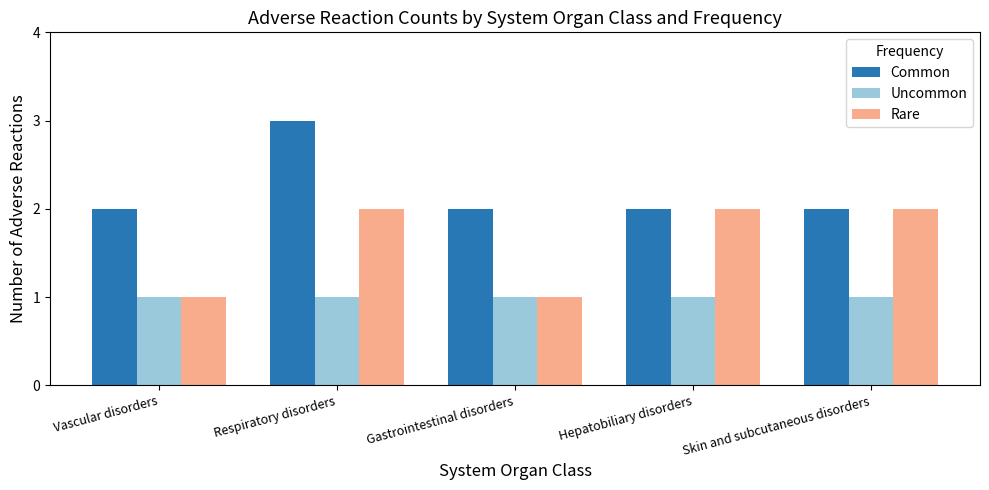

Does the chart contain stacked bars?

No